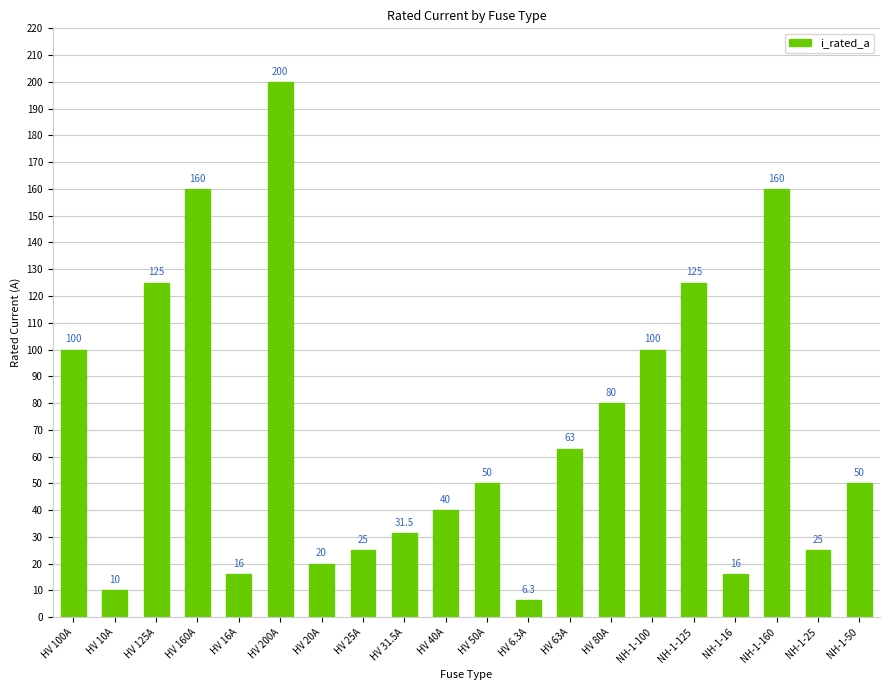

The chart shows a value of 81.1 at NH-1-50. True or false?

False